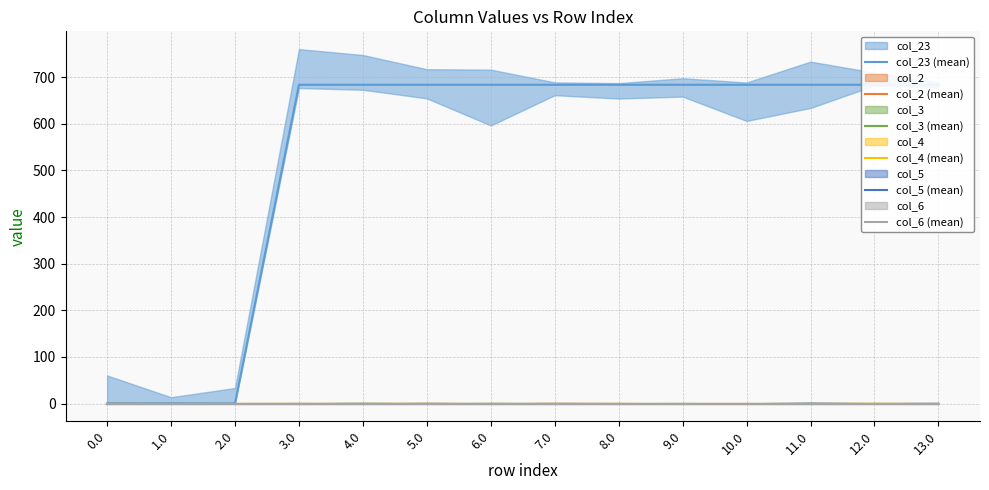

What is the difference between the highest and lowest values at 3.0?

683.8